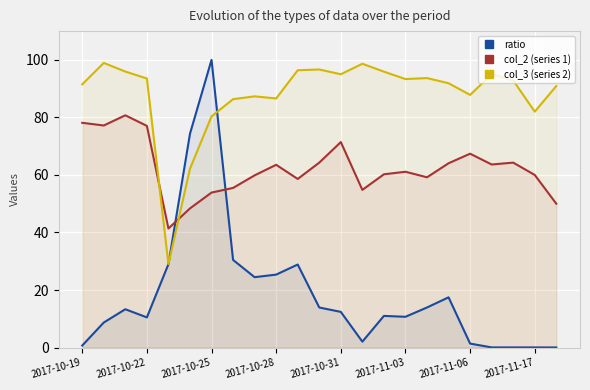

In col_3 (series 2), how many points are higher than both neighbors (excluding endpoints)?

6